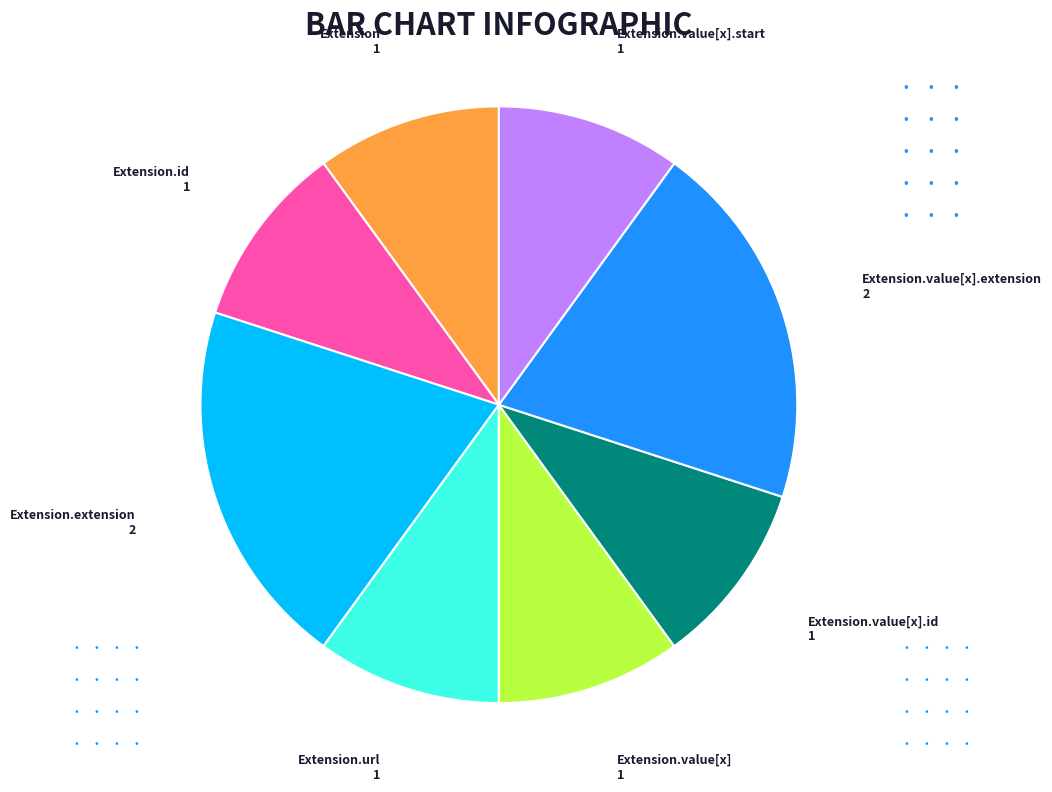

Is there a majority slice in this chart?

No